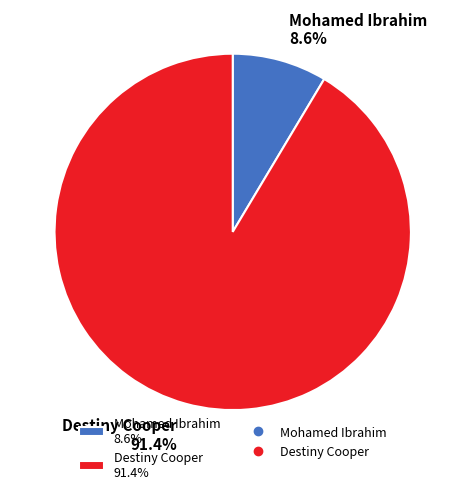

The Mohamed Ibrahim slice represents 9% of the pie. True or false?

True